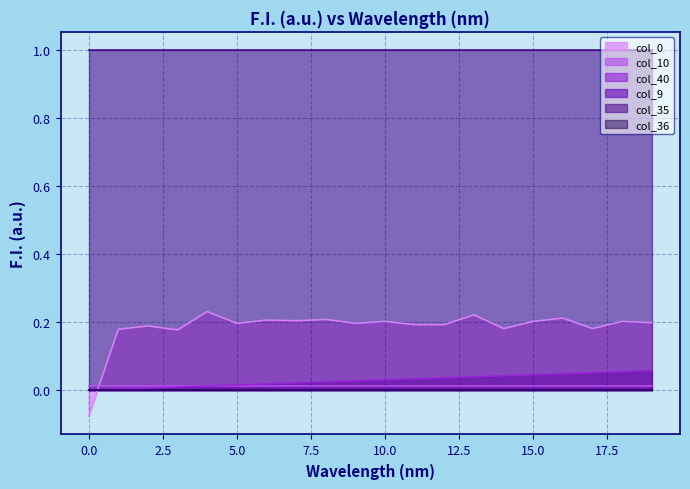

Reading left to right, transcribe all the data shown in this chart.

col_40: 0=0.0	1=0.0	2=0.0	3=0.0	4=0.0	5=0.0	6=0.0	7=0.0	8=0.0	9=0.0	10=0.0	11=0.0	12=0.0	13=0.0	14=0.0	15=0.0	16=0.0	17=0.1	18=0.1	19=0.1
col_9: 0=0.0	1=0.0	2=0.0	3=0.0	4=0.0	5=0.0	6=0.0	7=0.0	8=0.0	9=0.0	10=0.0	11=0.0	12=0.0	13=0.0	14=0.0	15=0.0	16=0.0	17=0.0	18=0.0	19=0.0
col_10: 0=0.0	1=0.0	2=0.0	3=0.0	4=0.0	5=0.0	6=0.0	7=0.0	8=0.0	9=0.0	10=0.0	11=0.0	12=0.0	13=0.0	14=0.0	15=0.0	16=0.0	17=0.0	18=0.0	19=0.0
col_35: 0=1.0	1=1.0	2=1.0	3=1.0	4=1.0	5=1.0	6=1.0	7=1.0	8=1.0	9=1.0	10=1.0	11=1.0	12=1.0	13=1.0	14=1.0	15=1.0	16=1.0	17=1.0	18=1.0	19=1.0
col_36: 0=0.0	1=0.0	2=0.0	3=0.0	4=0.0	5=0.0	6=0.0	7=0.0	8=0.0	9=0.0	10=0.0	11=0.0	12=0.0	13=0.0	14=0.0	15=0.0	16=0.0	17=0.0	18=0.0	19=0.0
col_0: 0=-0.1	1=0.2	2=0.2	3=0.2	4=0.2	5=0.2	6=0.2	7=0.2	8=0.2	9=0.2	10=0.2	11=0.2	12=0.2	13=0.2	14=0.2	15=0.2	16=0.2	17=0.2	18=0.2	19=0.2